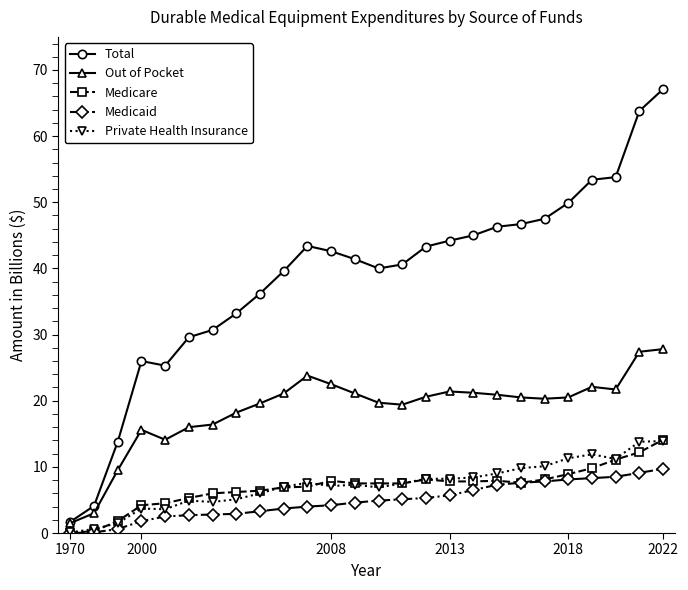

True or false: Private Health Insurance has more than 1 interior local peaks.

True